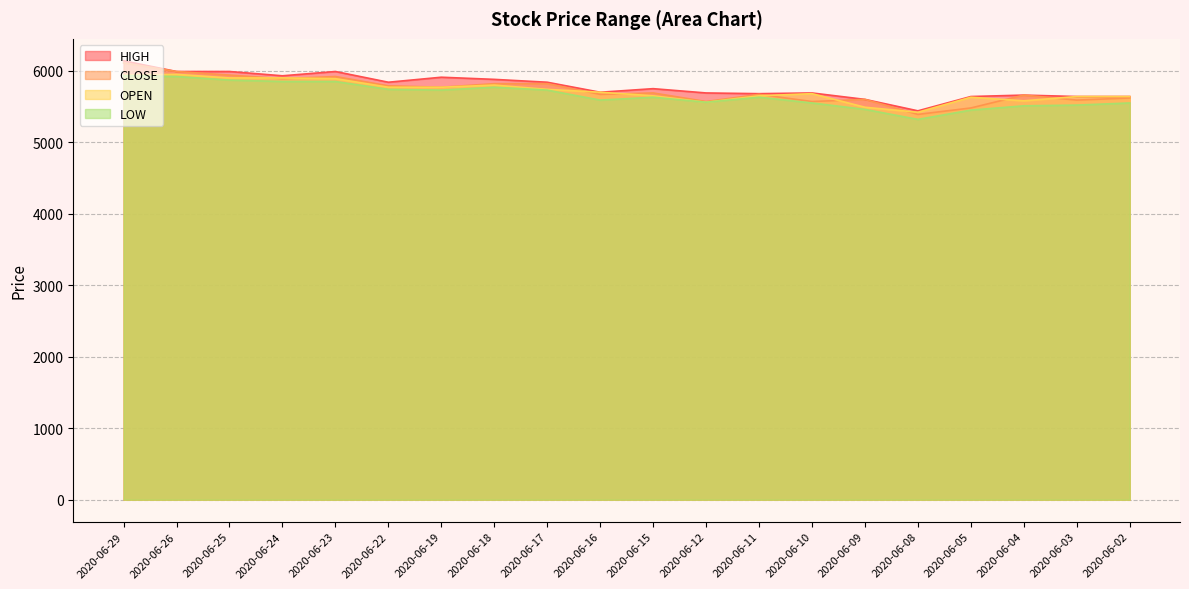

What is the sum of the CLOSE values at 2020-06-17 and 2020-06-16?

11490